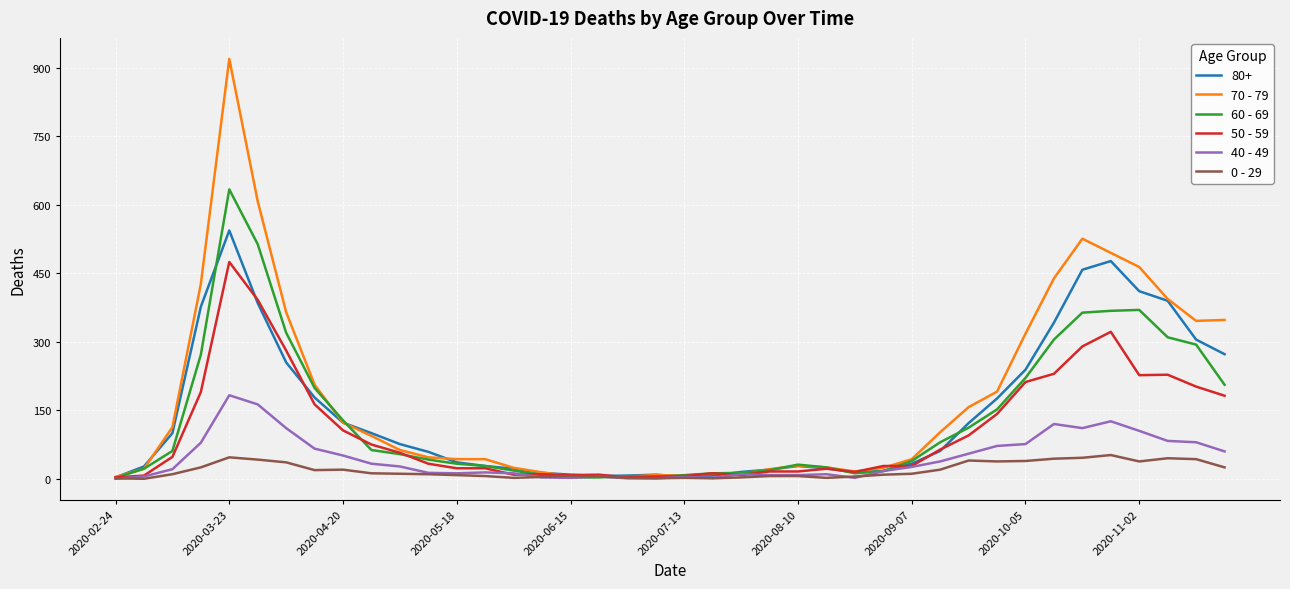

Which series has the widest spread of values?

70 - 79